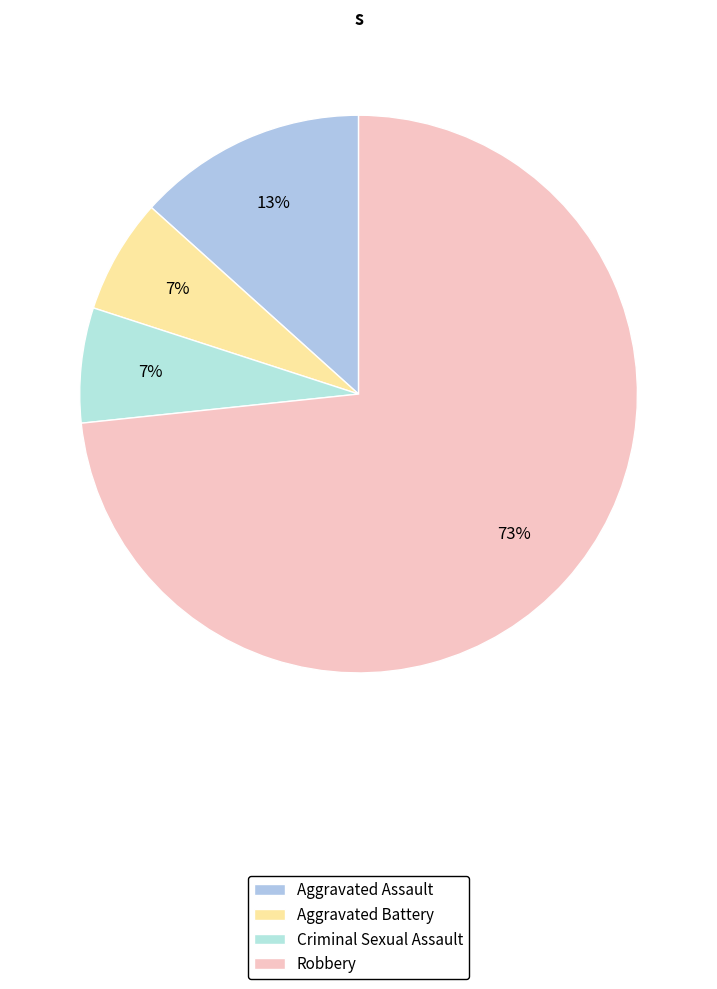

Is it true that Aggravated Assault is 3% of the pie?

False